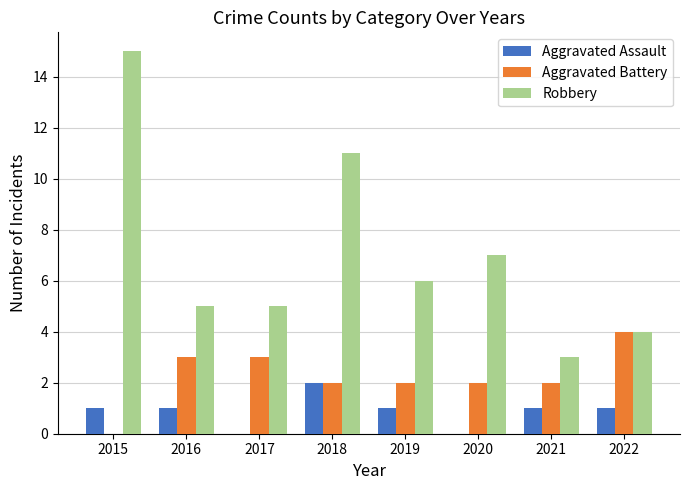

What are all the series names shown in the legend?

Aggravated Assault, Aggravated Battery, Robbery